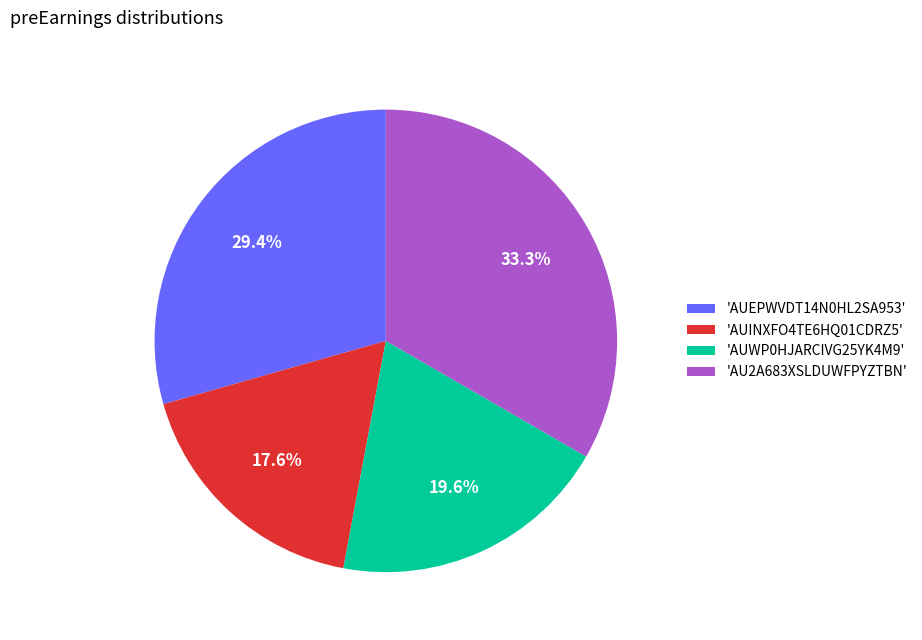

To the nearest percent, what is the difference between the largest and smallest slice percentages?

16%